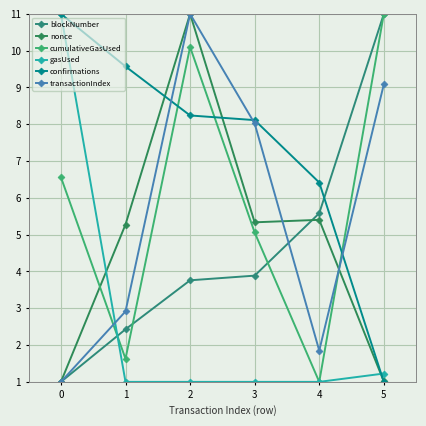

At how many categories does at least one series exceed 3?

6